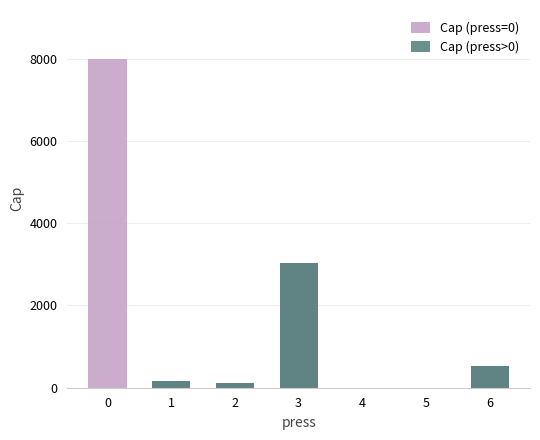

Rank the series at 5 from highest to lowest value.

Cap (press=0), Cap (press>0)